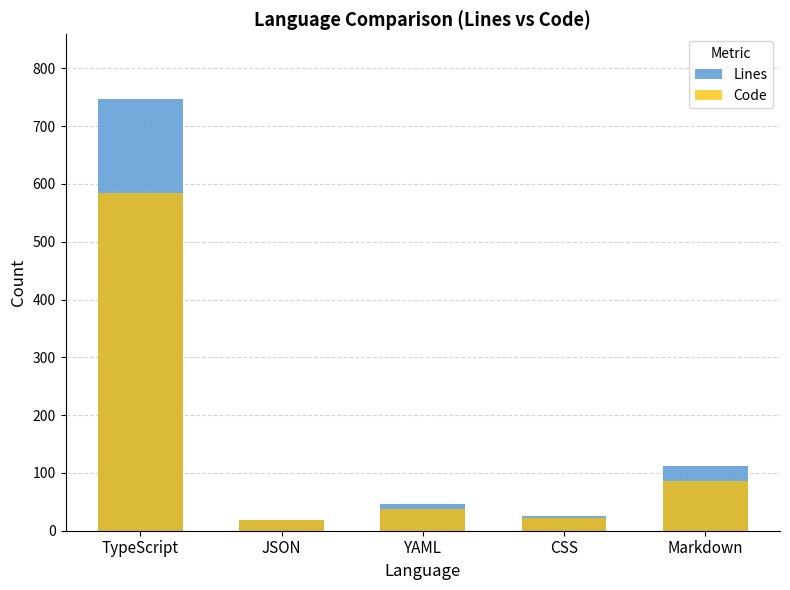

What is the difference between the maximum and minimum values in the Code series?

566